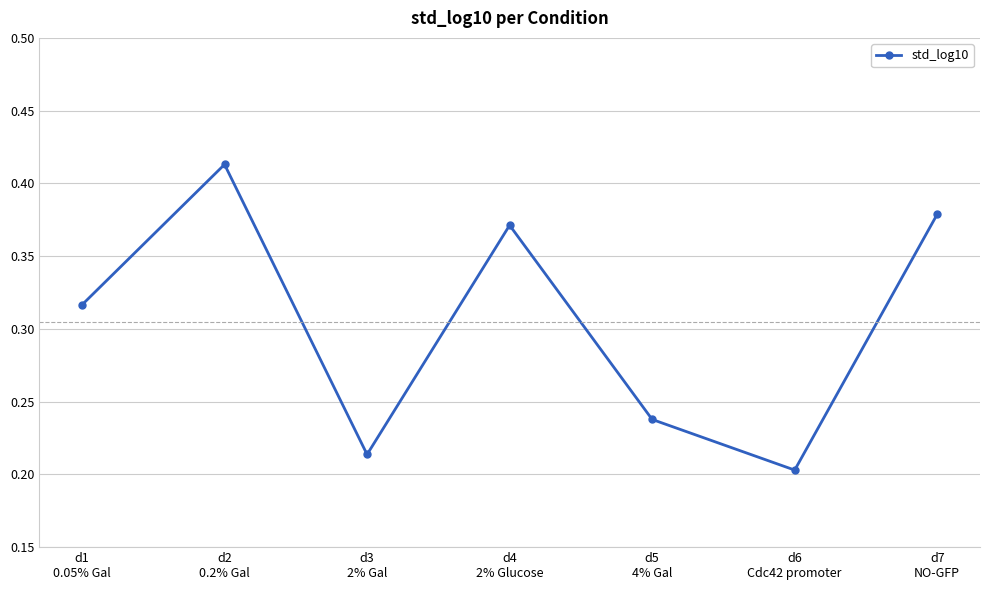

What position from the left is d2
0.2% Gal?

2